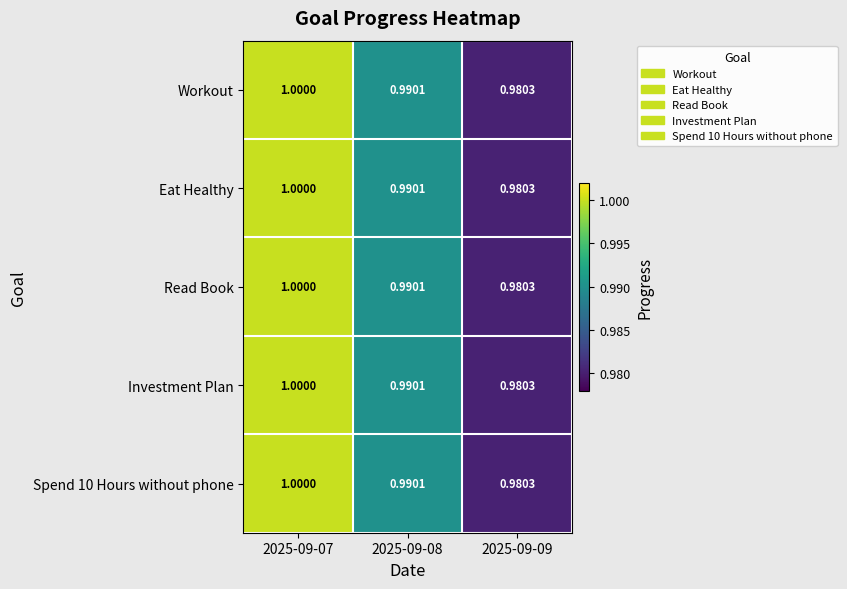

How many categories are shown in the chart?

3